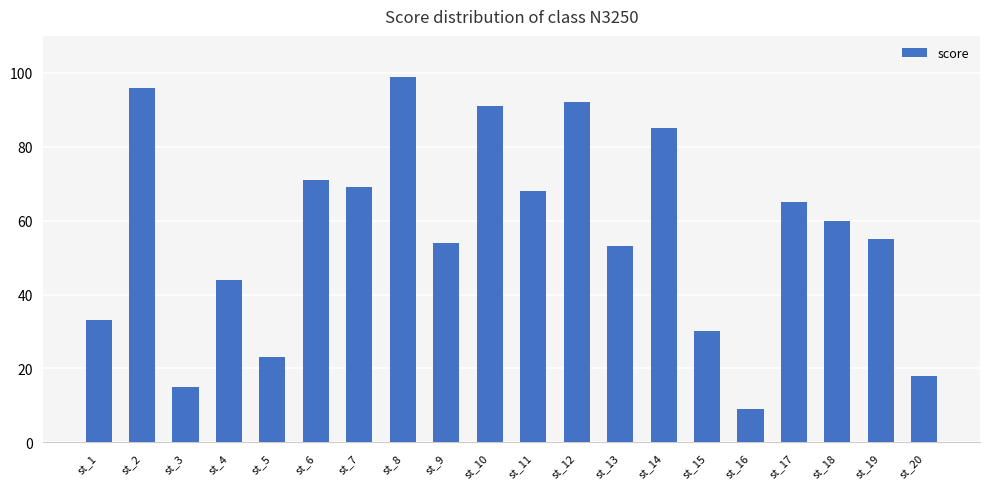

Read the value at st_5, to the nearest 10.

20